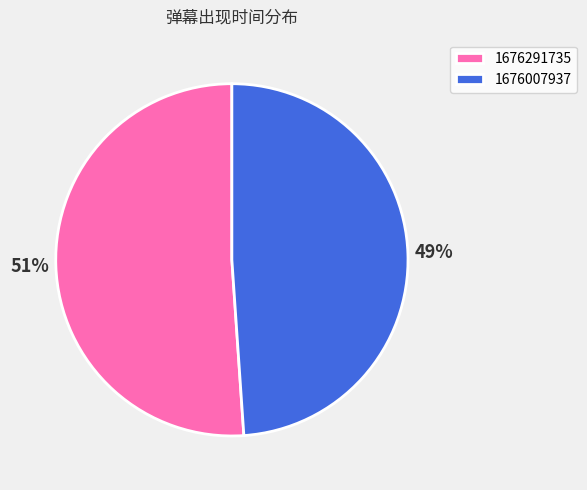

Approximately how many times larger is the value at 1676291735 compared to 1676007937?

1.0